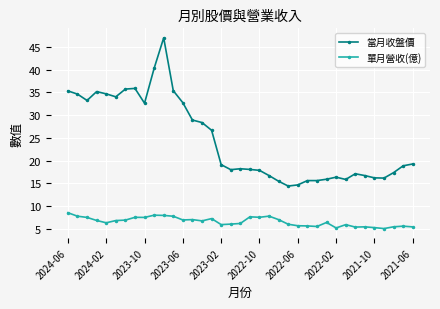

Which series has the largest range (max minus min)?

當月收盤價